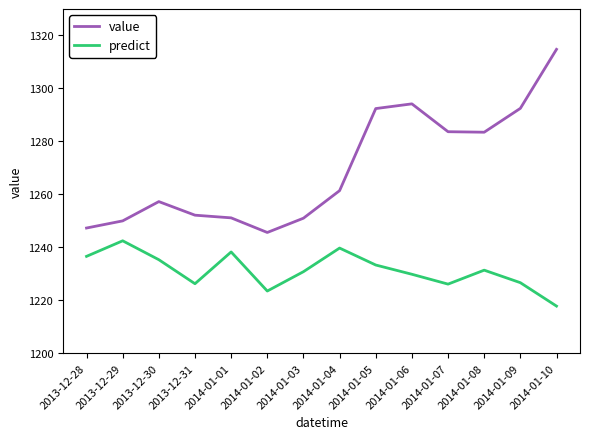

What is the difference between the predict values at 2013-12-28 and 2014-01-03?

5.8